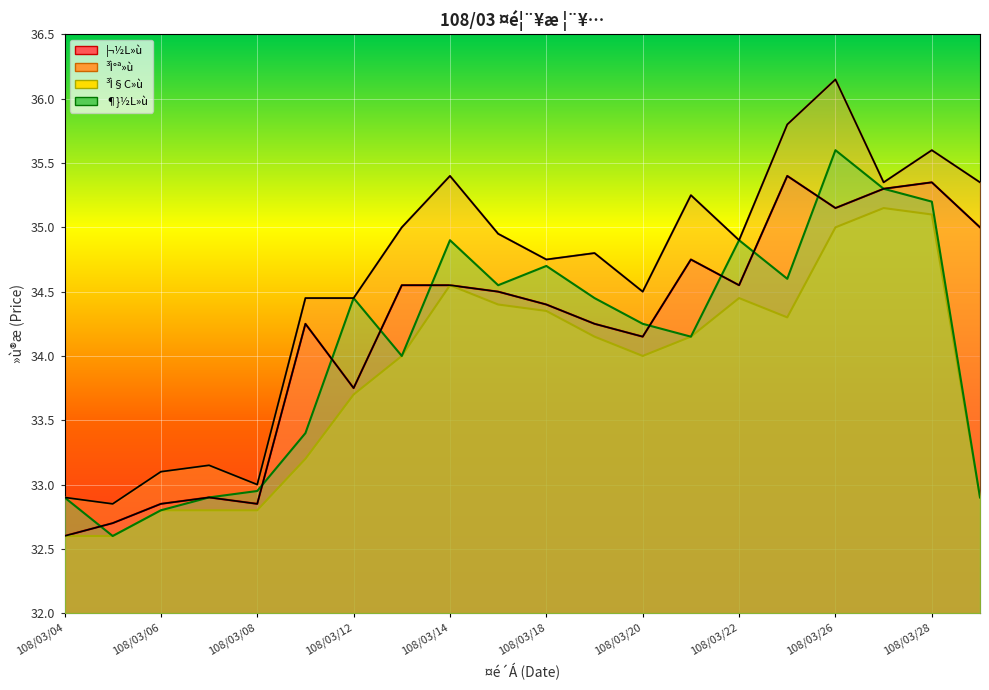

Which series has the largest total across all categories?

³Ì°ª»ù